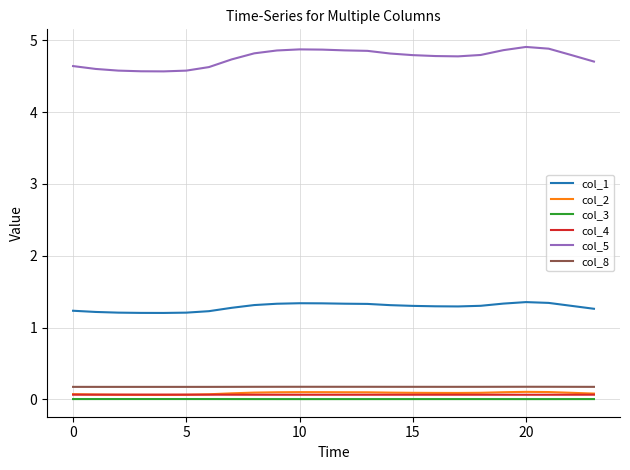

Which series has the largest total across all categories?

col_5